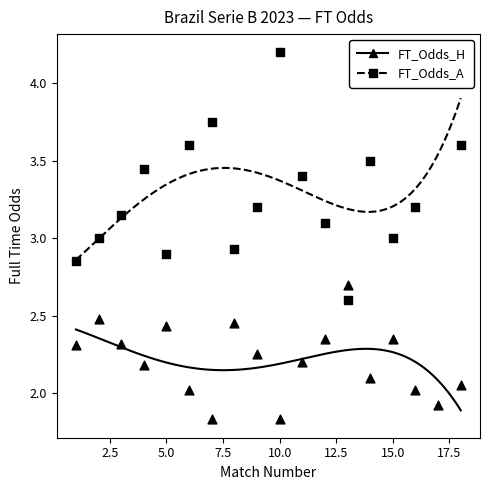

Which series contains the lowest Y value?

FT_Odds_H